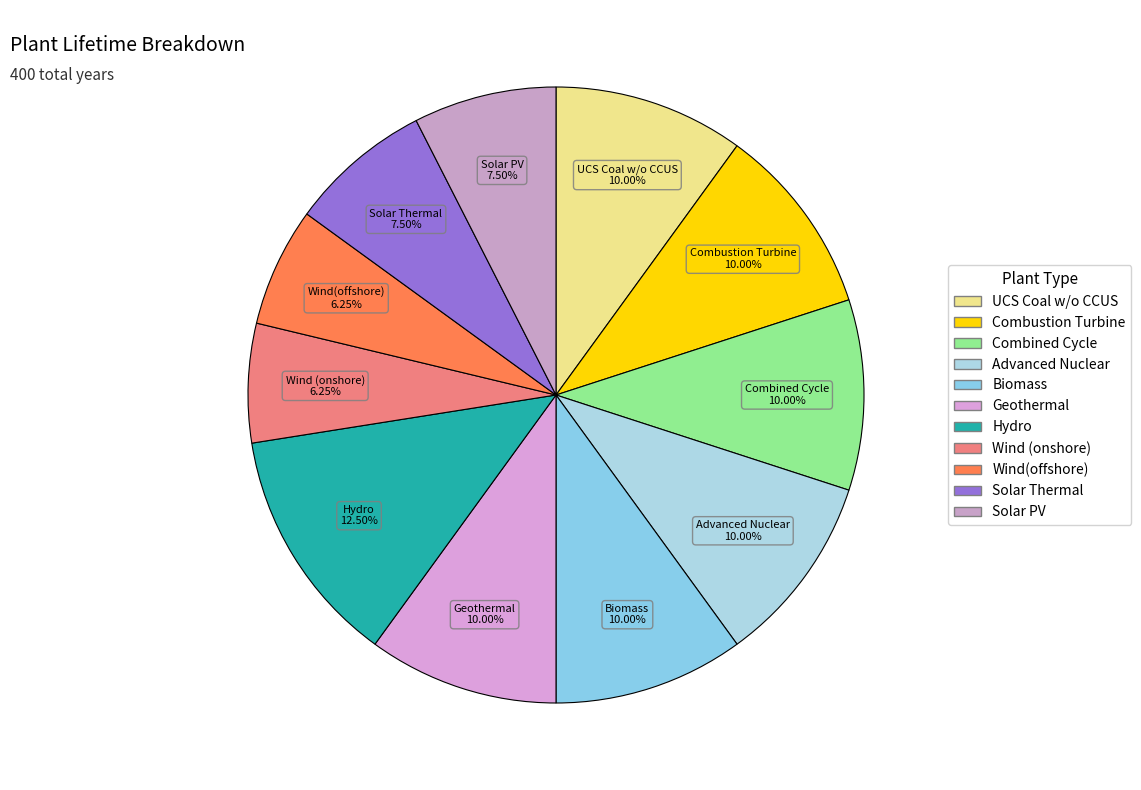

Does Solar PV account for over 50% of the chart?

No